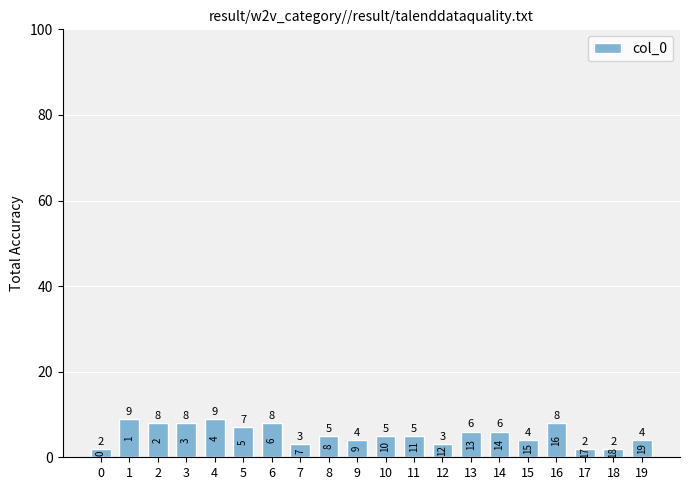

What is the ratio of the value at 6 to the value at 5?

1.1